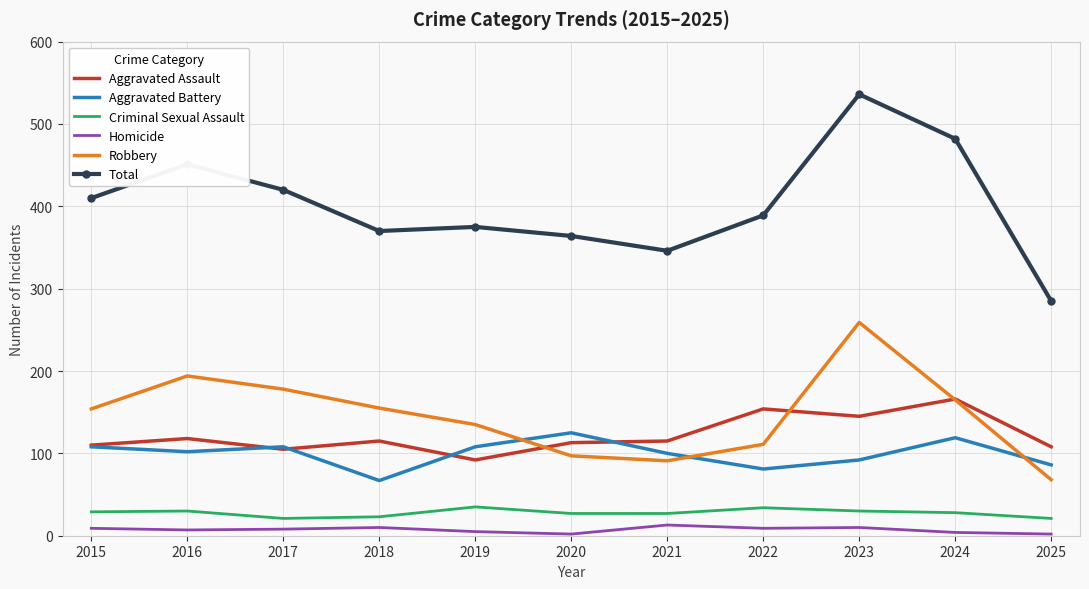

Read the Total value at 2021.

346